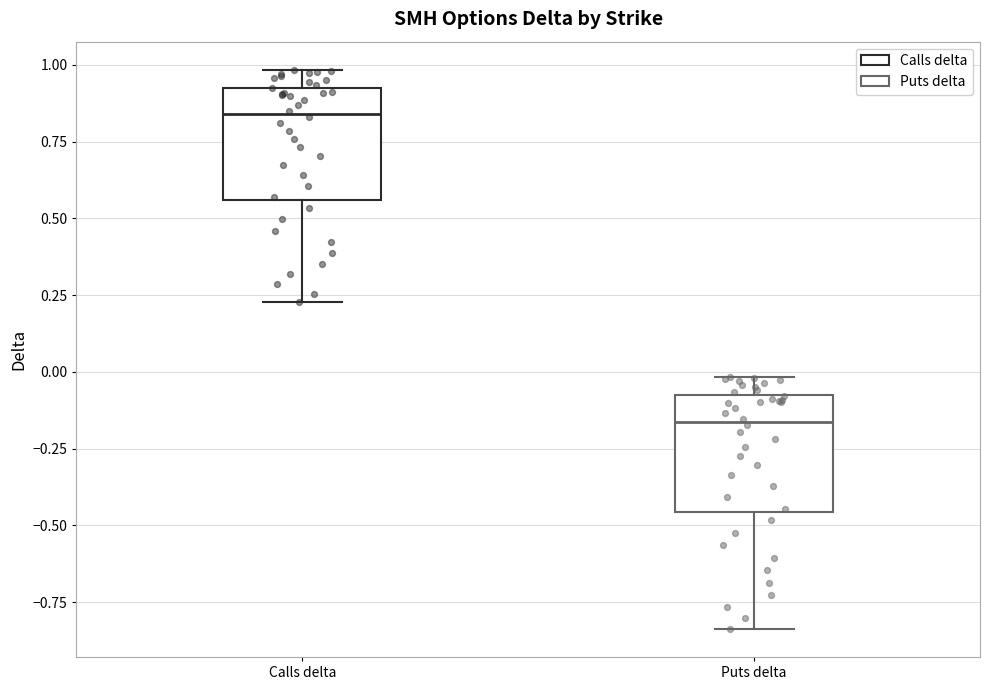

Reading left to right, transcribe this box plot: for each box, give where its median line is, the range the box spans, and where its two whiskers end, as read against the y-axis. The values are not printed on the chart, so give them approximately, as read against the axis.

Calls delta: median 0.85, box 0.55 to 0.95, whiskers 0.25 to 1.00
Puts delta: median -0.15, box -0.45 to -0.05, whiskers -0.85 to 0.00